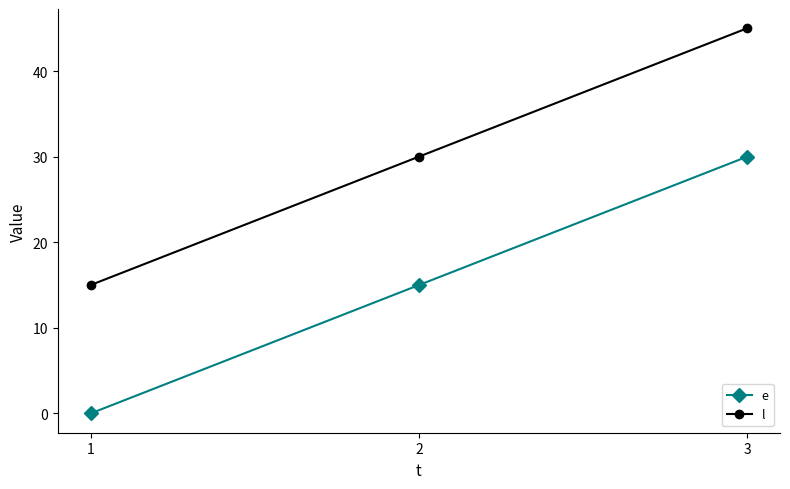

What are all the series names shown in the legend?

e, l